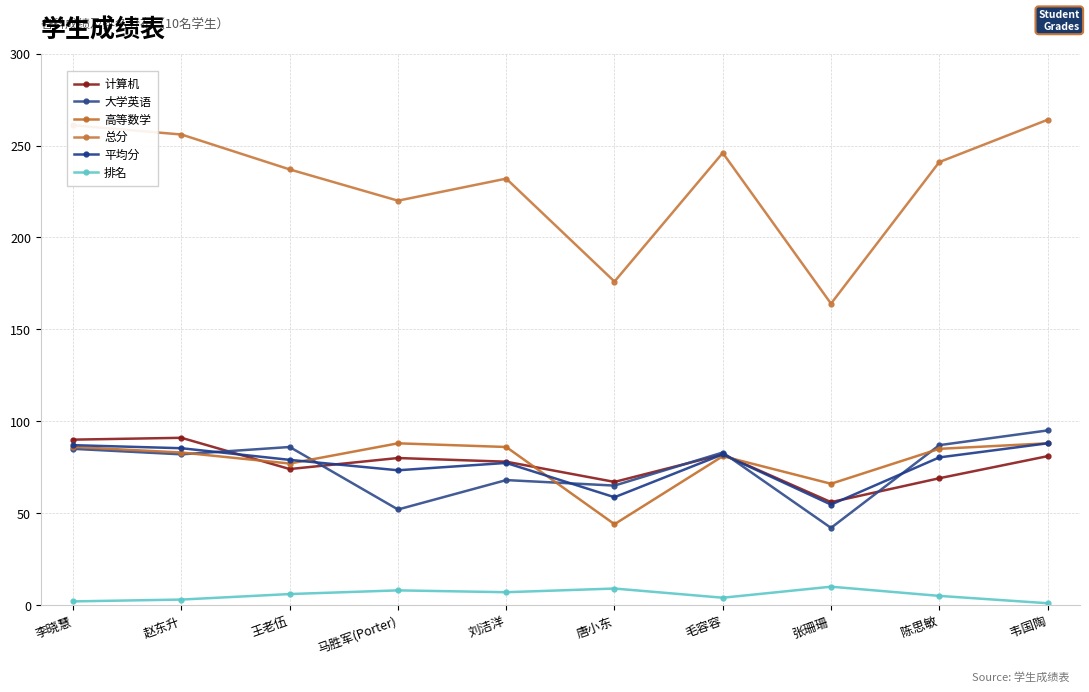

Count the number of data series in this chart.

6